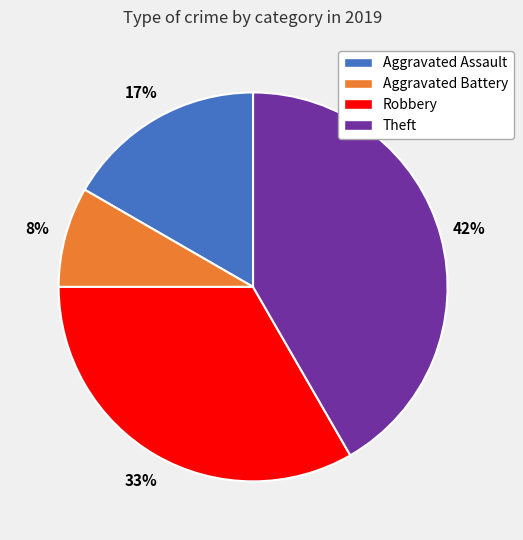

Is there a majority slice in this chart?

No